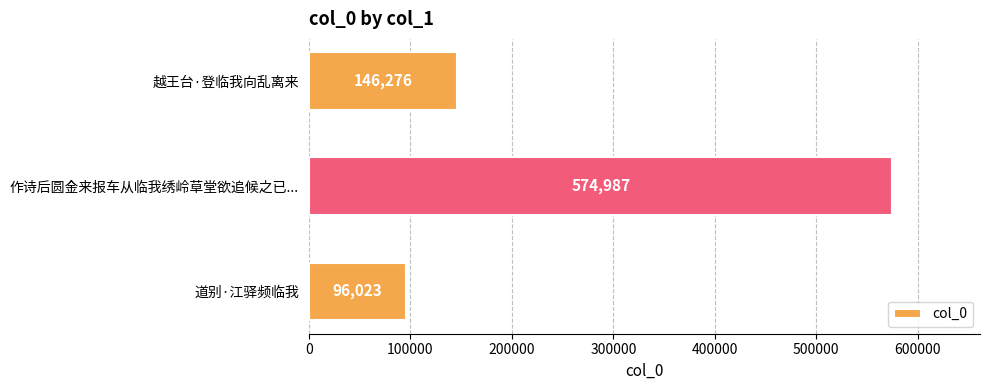

What is the change in value from 道别·江驿频临我 to 越王台·登临我向乱离来?

+50253